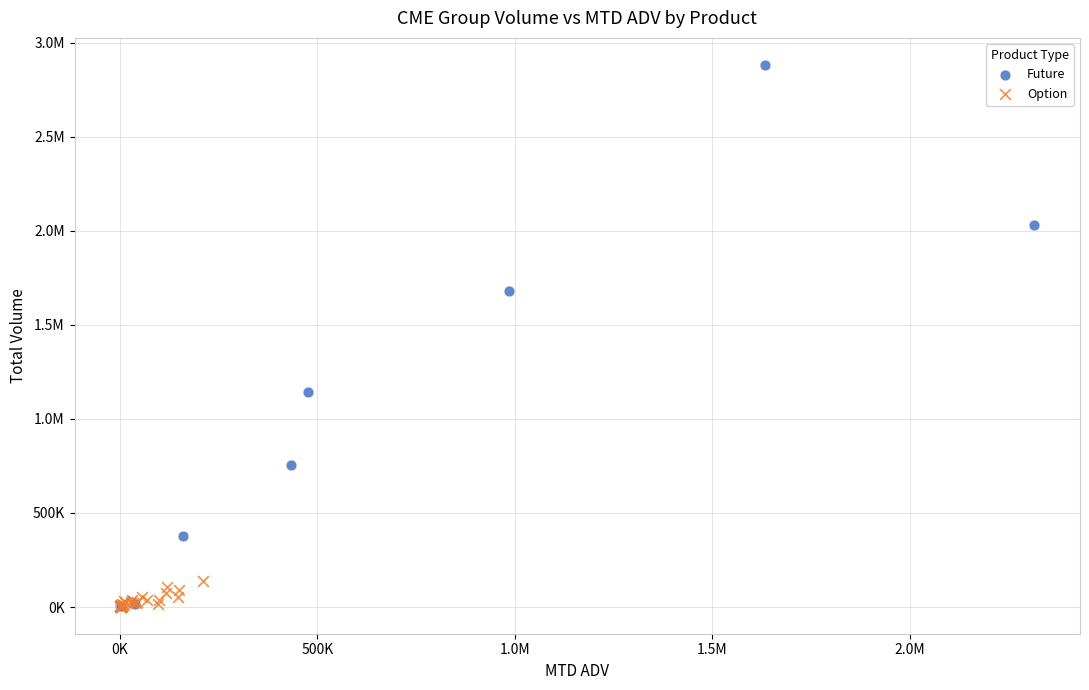

What are all the series names shown in the legend?

Future, Option